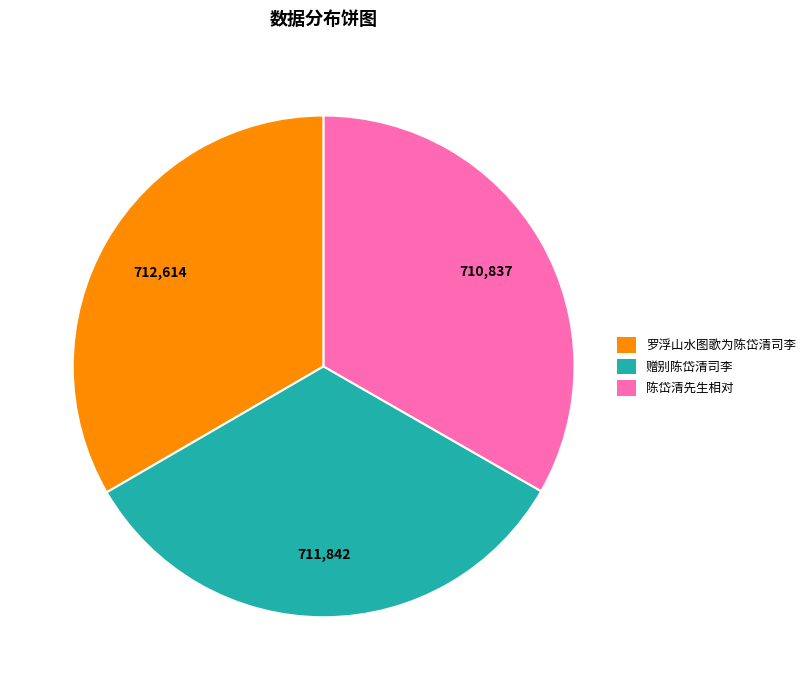

Do 陈岱清先生相对 and 罗浮山水图歌为陈岱清司李 together represent more than half of the pie?

Yes